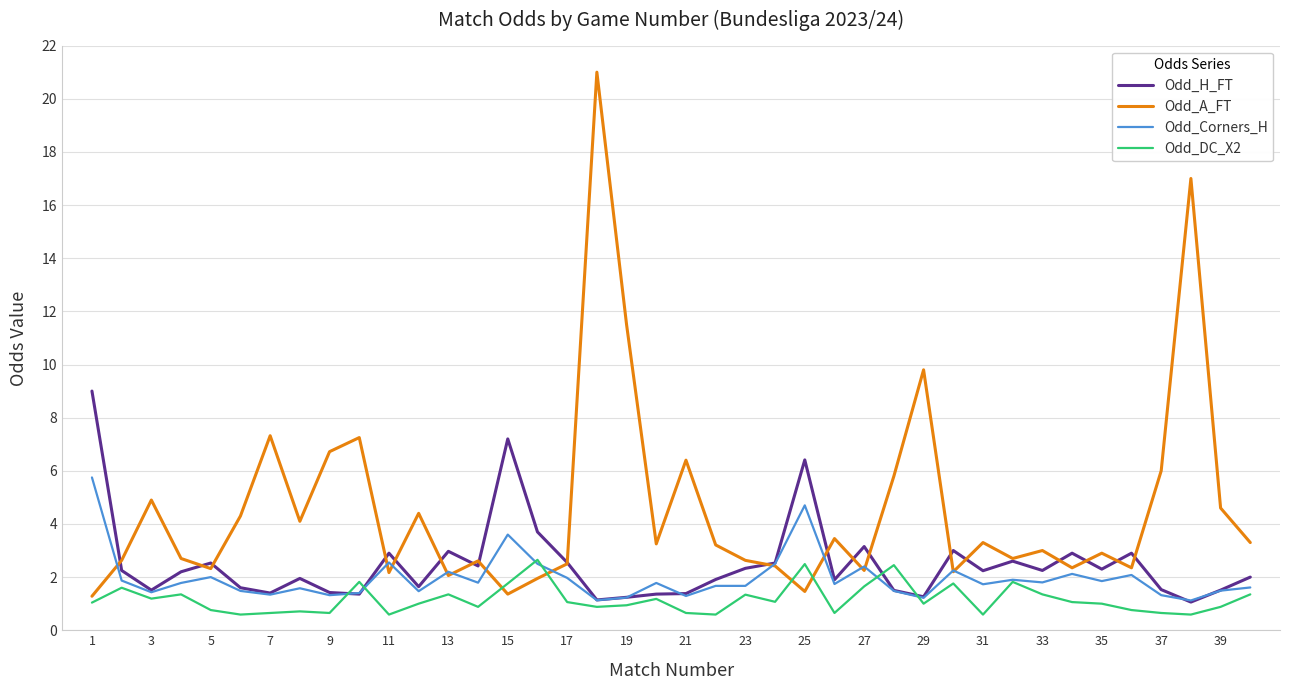

After their last crossing, which series has the higher values: Odd_DC_X2 or Odd_A_FT?

Odd_A_FT